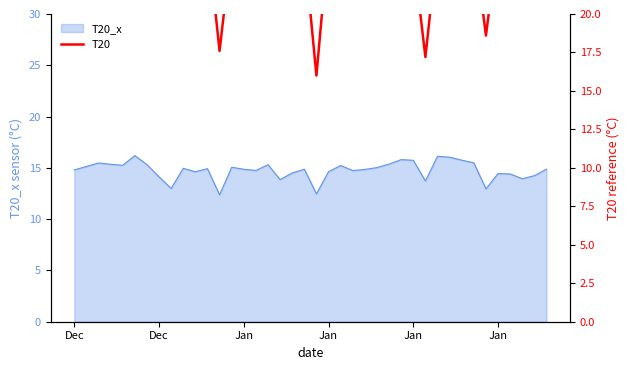

What is the average value of the T20_x line series?

14.8